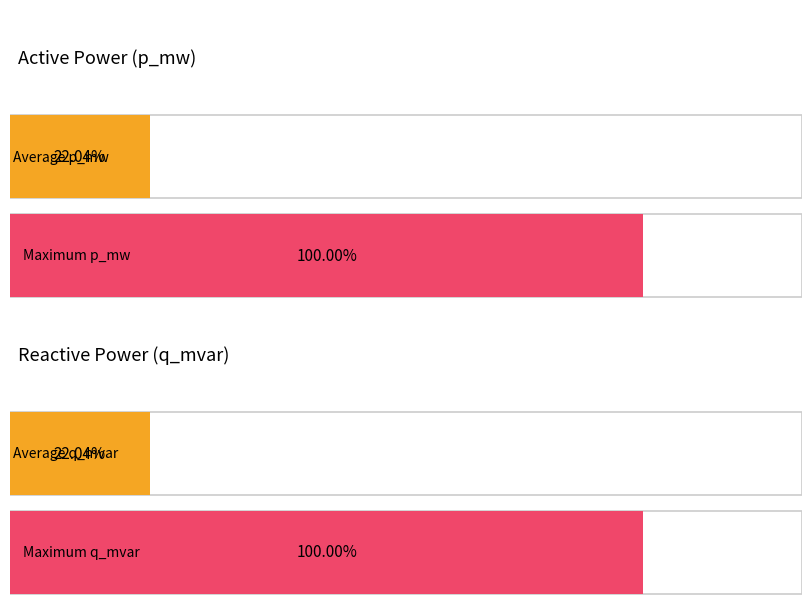

Which series has the widest spread of values?

p_mw